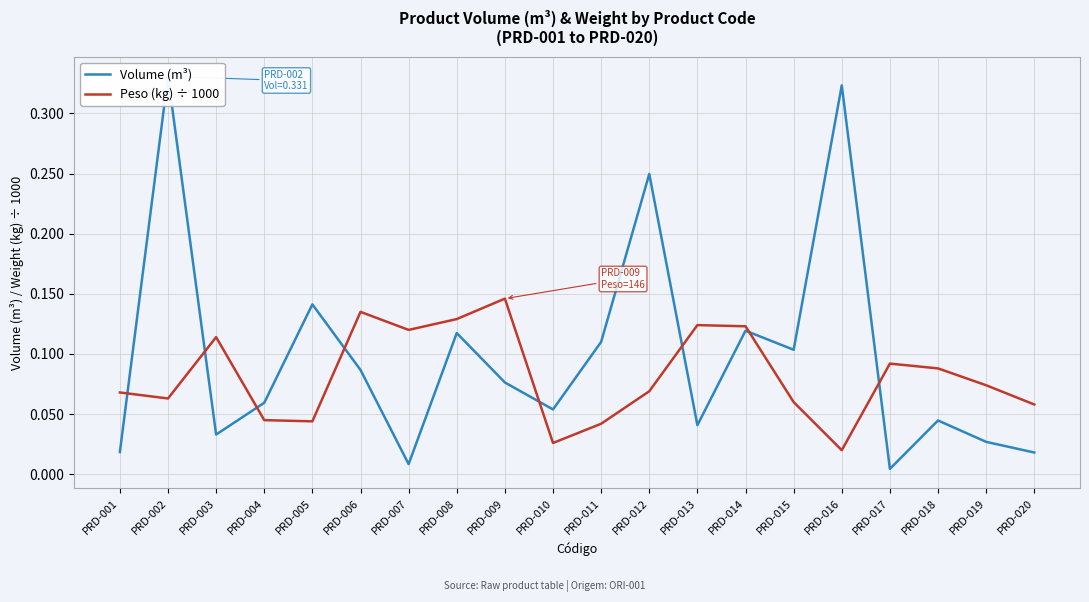

How many lines are shown in the chart?

2